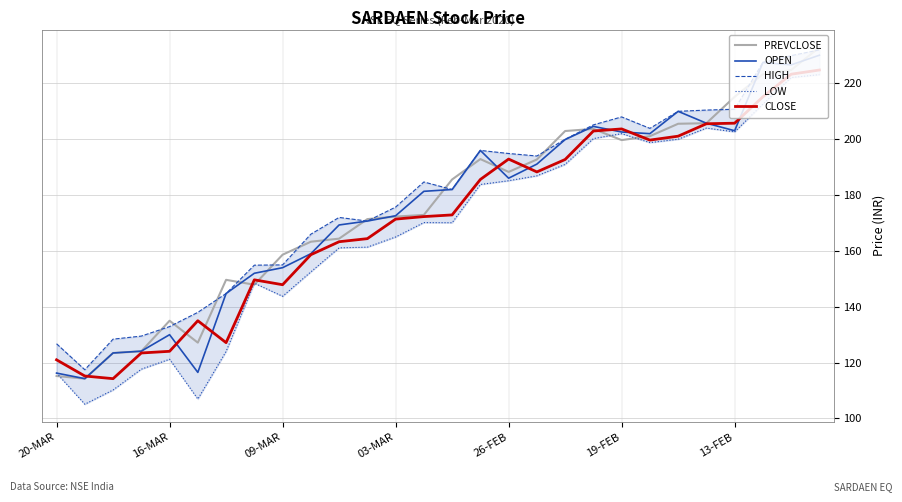

What is the maximum value for CLOSE?

224.8